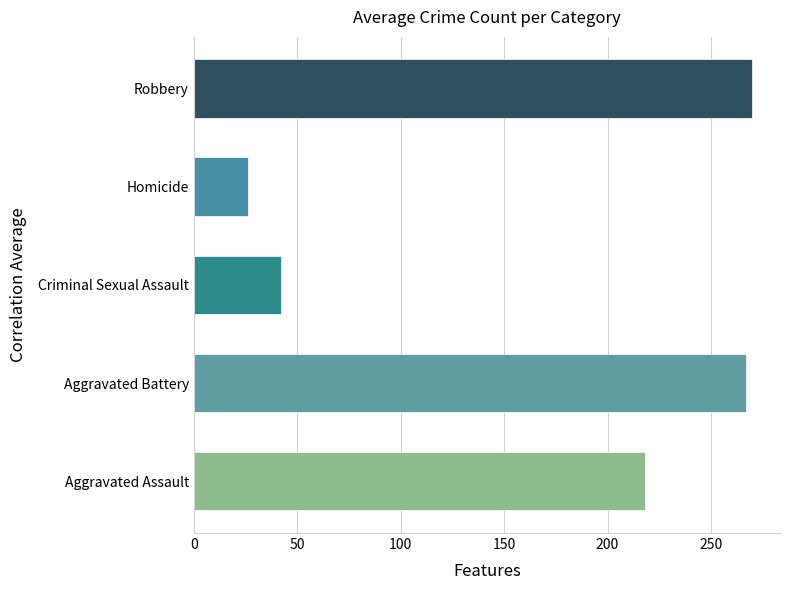

The chart shows a value of 26.4 at Homicide. True or false?

True